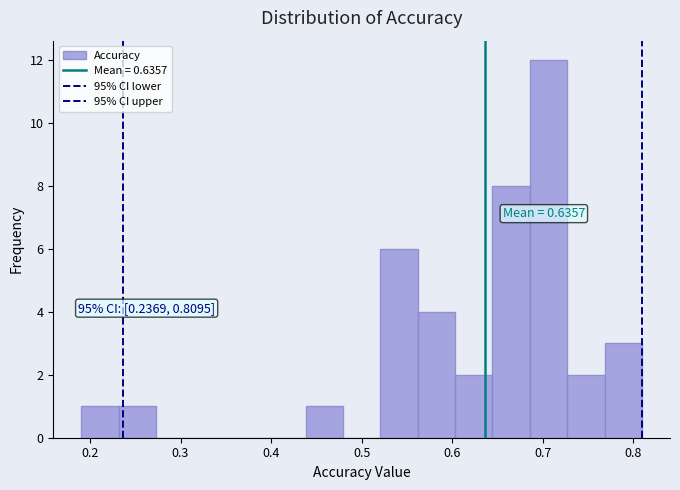

Over which range of the x-axis is the bar tallest?

0.69 to 0.73